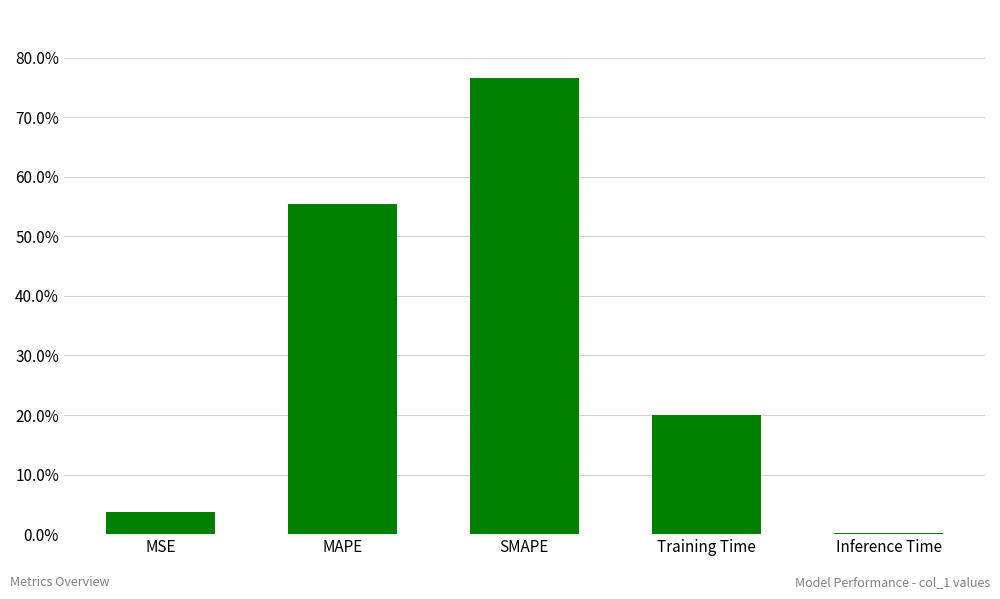

What is the sum of the values at MSE and MAPE?

0.6